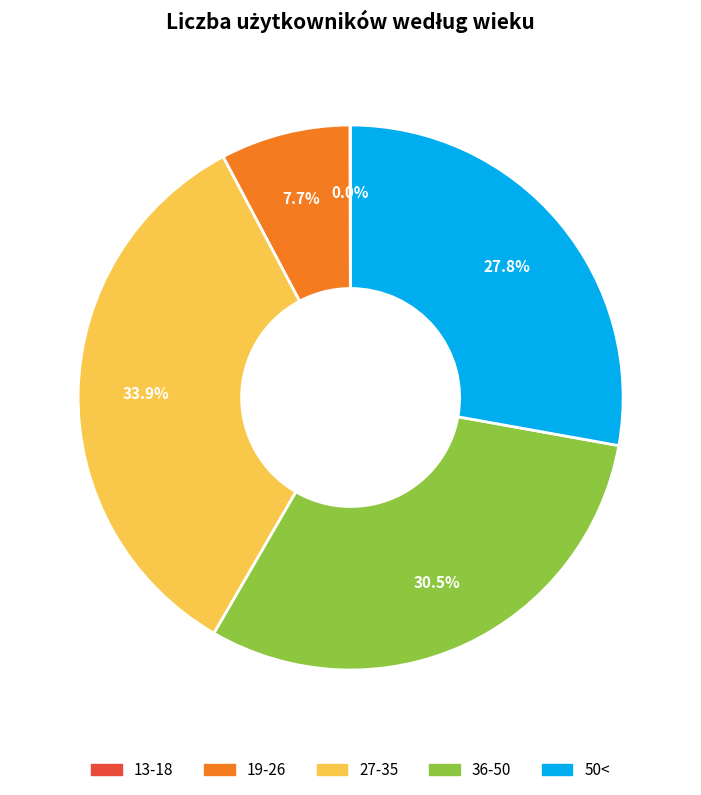

Is there a majority slice in this chart?

No